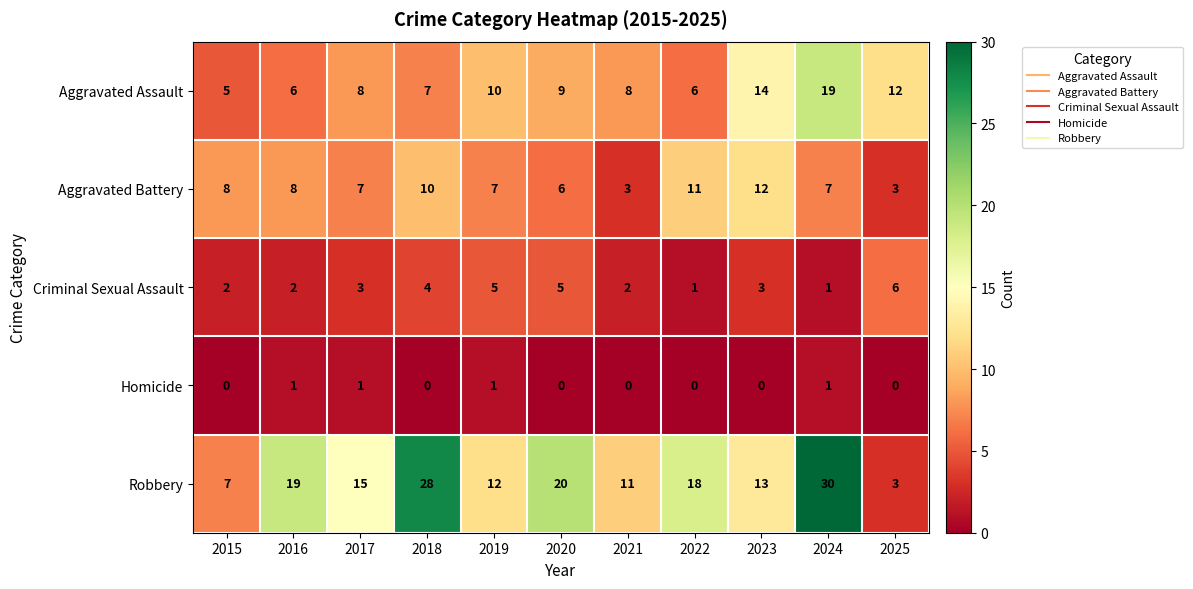

Which series has the largest range (max minus min)?

Robbery